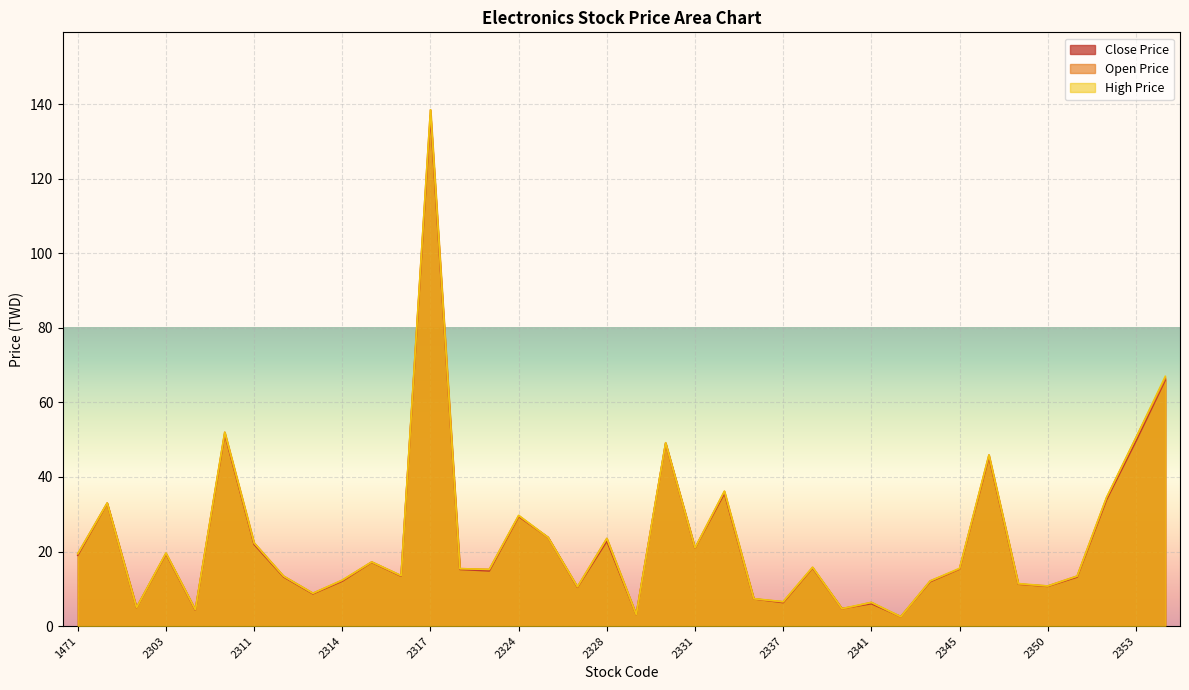

The High Price series shows 23.5 at 2328. True or false?

True